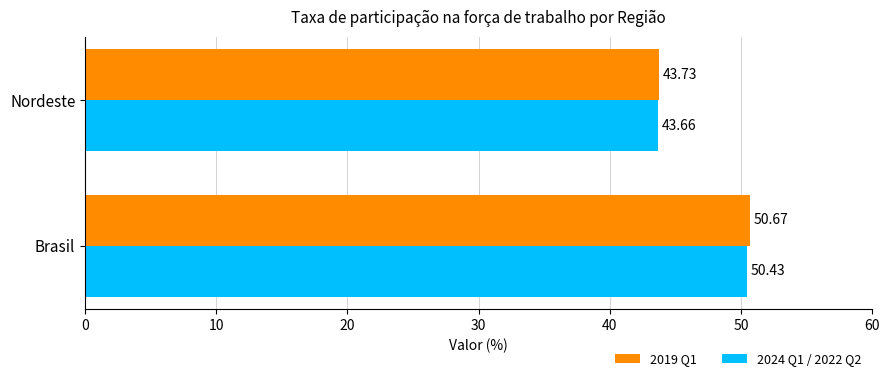

At which label does 2024 Q1 / 2022 Q2 reach its peak?

Brasil